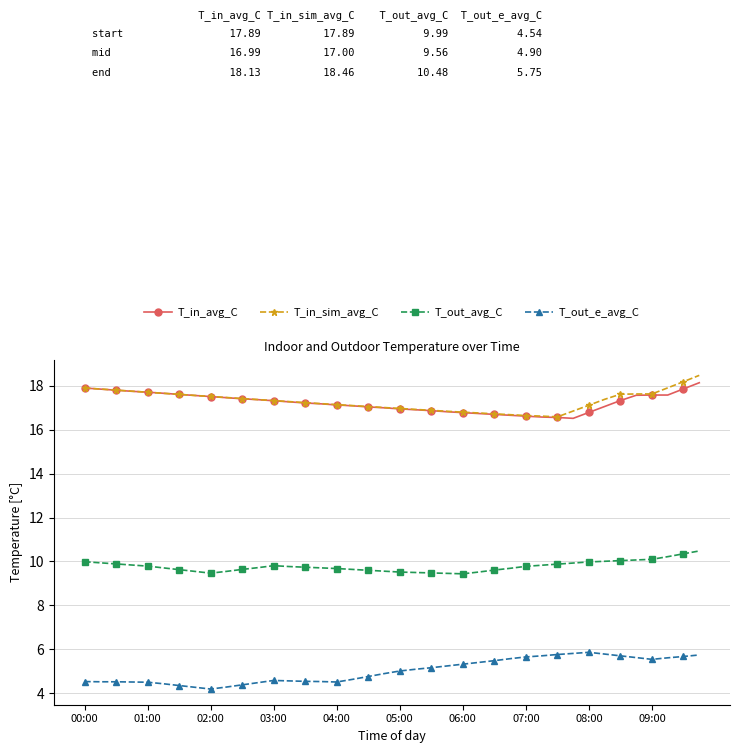

True or false: T_out_e_avg_C and T_out_avg_C cross at least once.

False